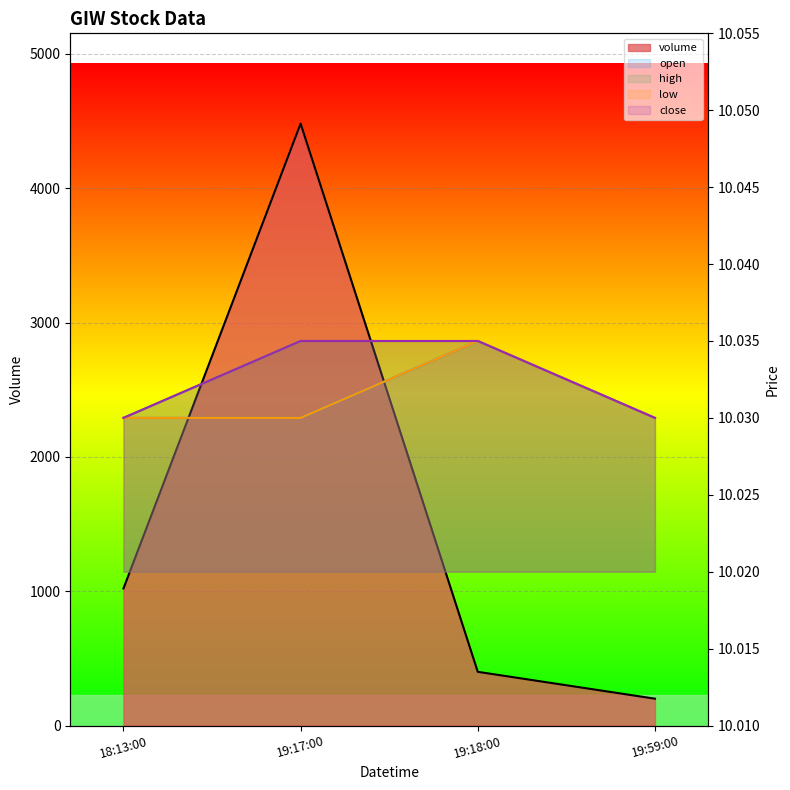

Between 19:18:00 and 19:59:00, which series saw the biggest shift?

volume